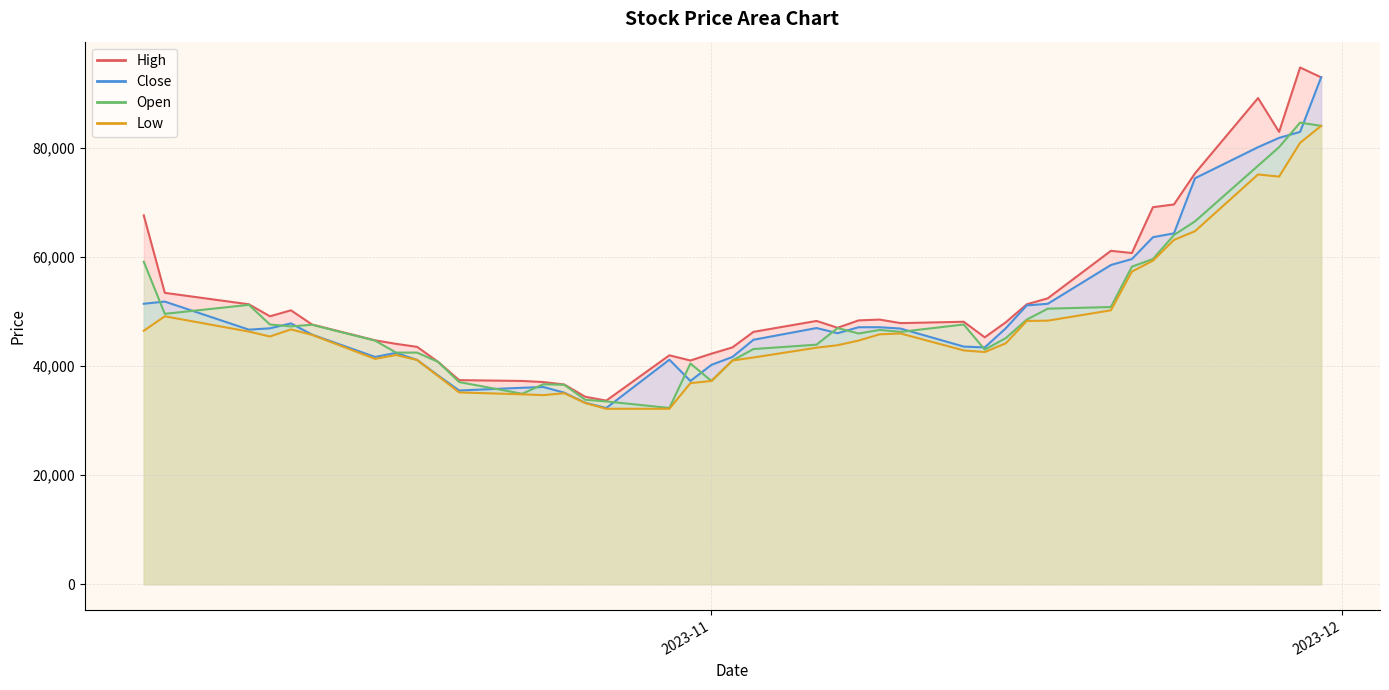

What position from the right is 2023-10-26?

26